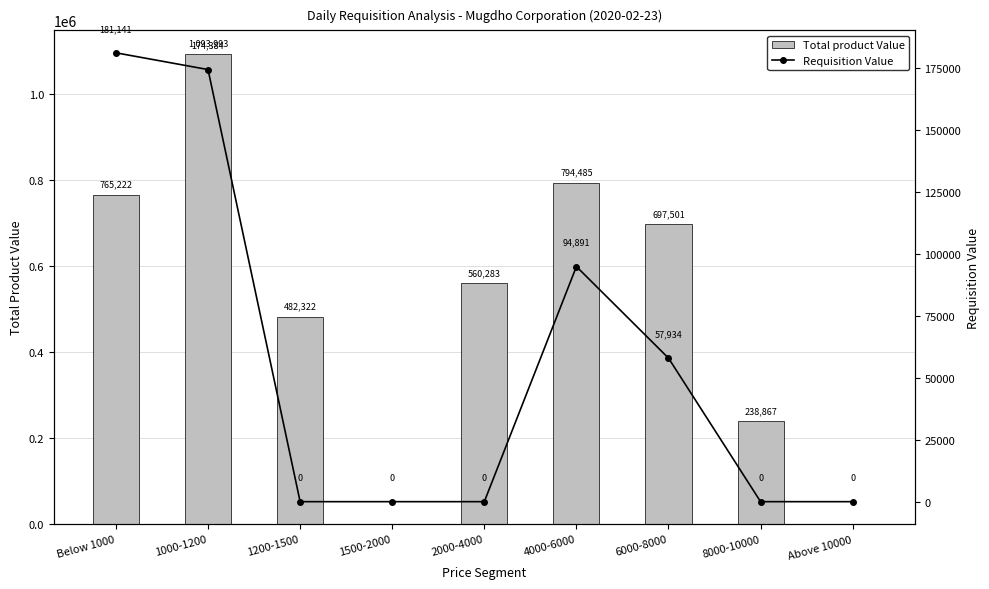

Where is Total product Value nearest to the value 546996?

2000-4000